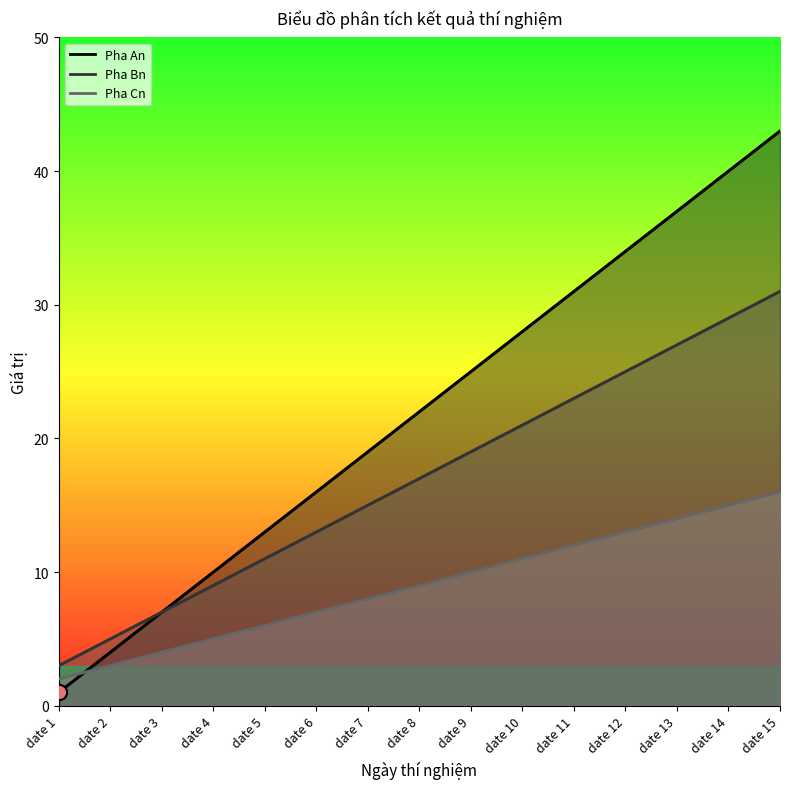

Which series reaches the minimum Y coordinate?

Pha An